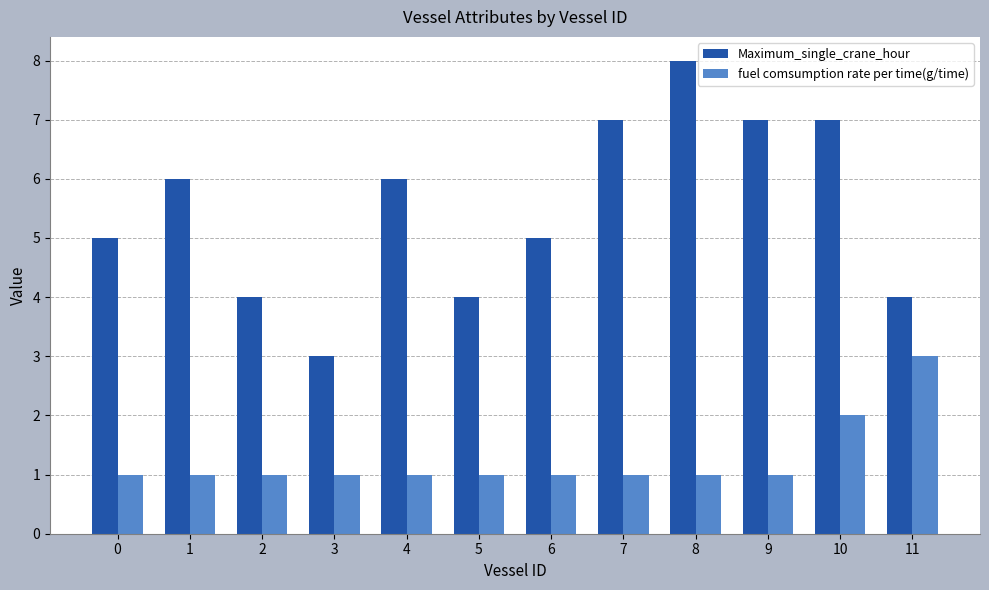

At 2, list the series in order from smallest to largest.

fuel comsumption rate per time(g/time), Maximum_single_crane_hour